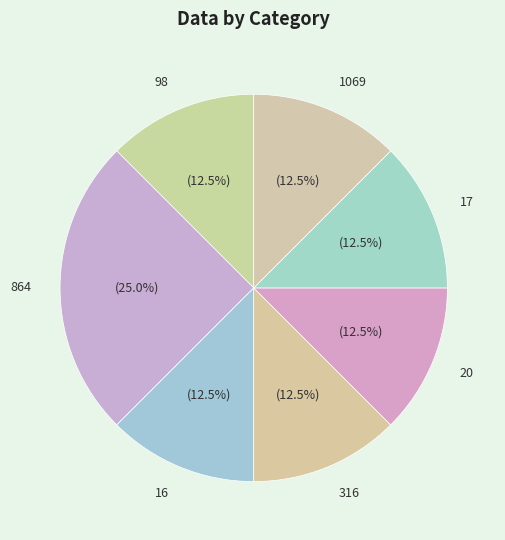

Does 864 represent more than half of the total?

No